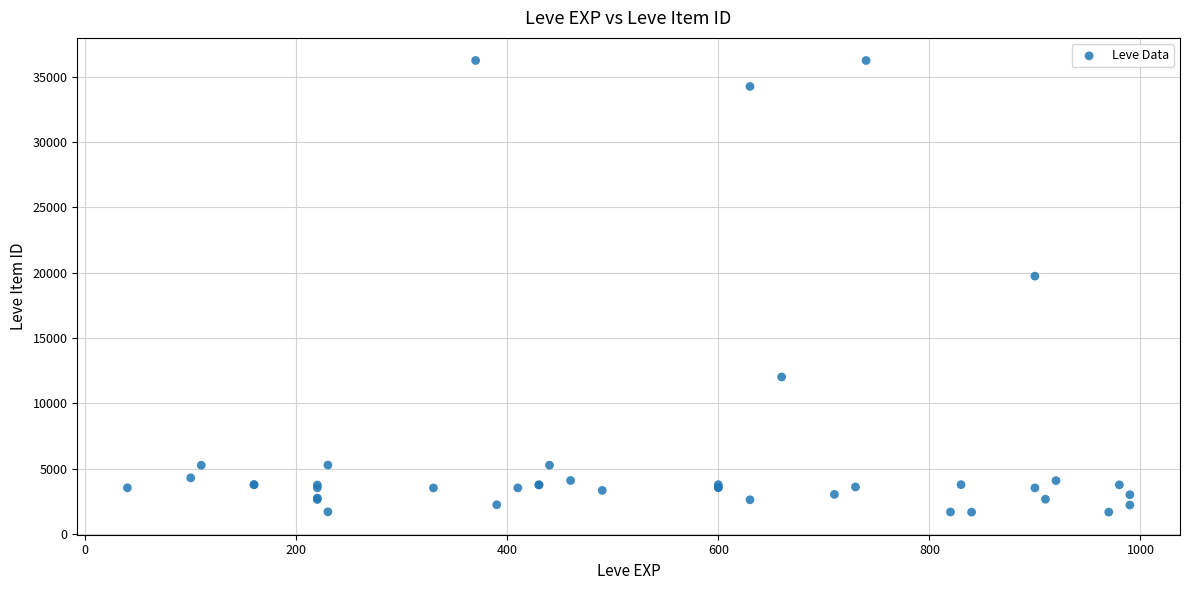

What Y value in the scatter plot is closest to 18967?

19744